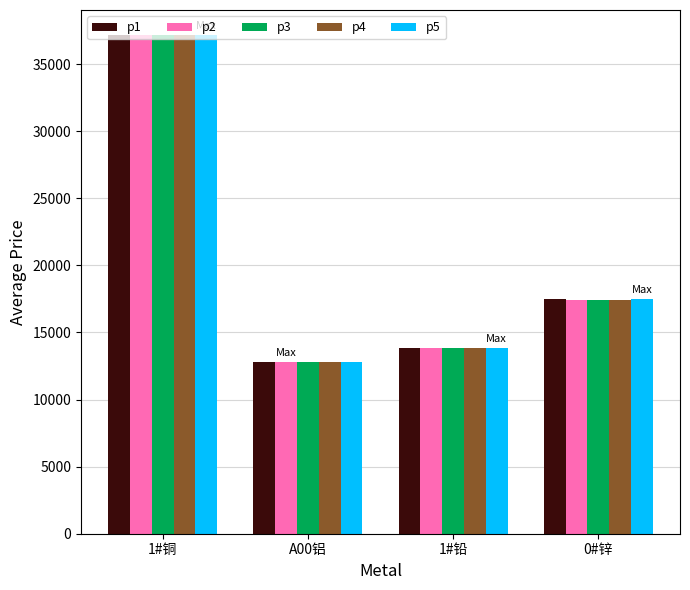

How many series are shown in this chart?

5